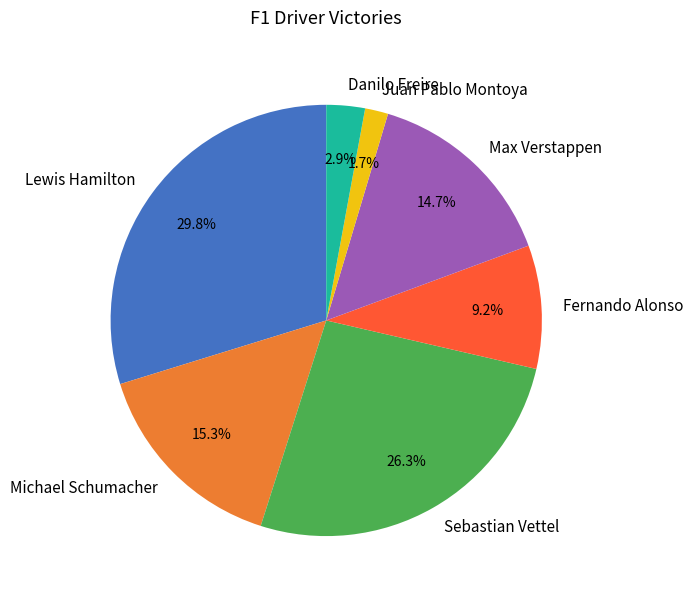

Approximately how many times larger is the value at Sebastian Vettel compared to Max Verstappen?

1.8